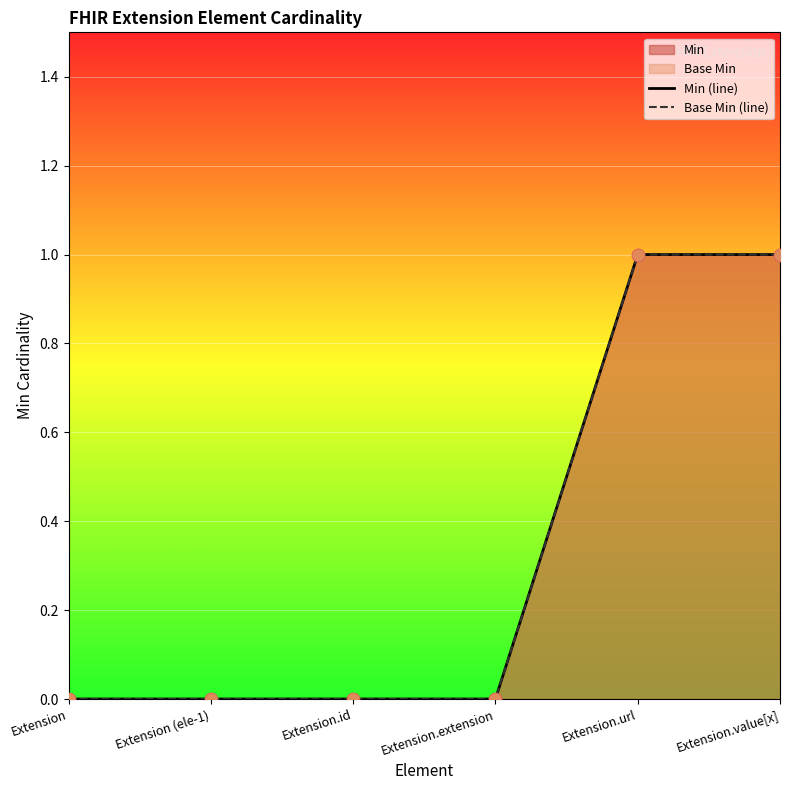

Is the value of Min (line) at Extension.url greater than the value of Base Min (line) at Extension?

Yes